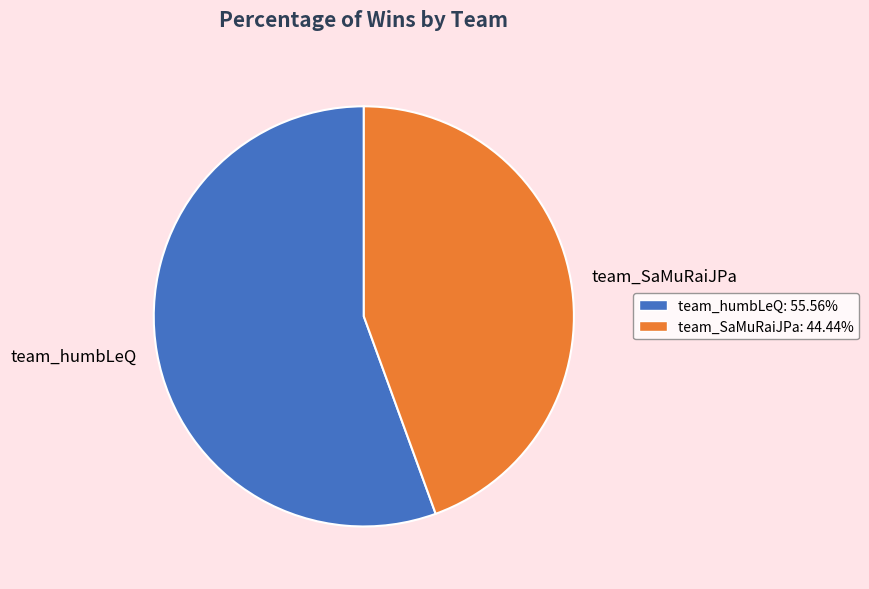

Rank the categories by value from lowest to highest.

team_SaMuRaiJPa, team_humbLeQ